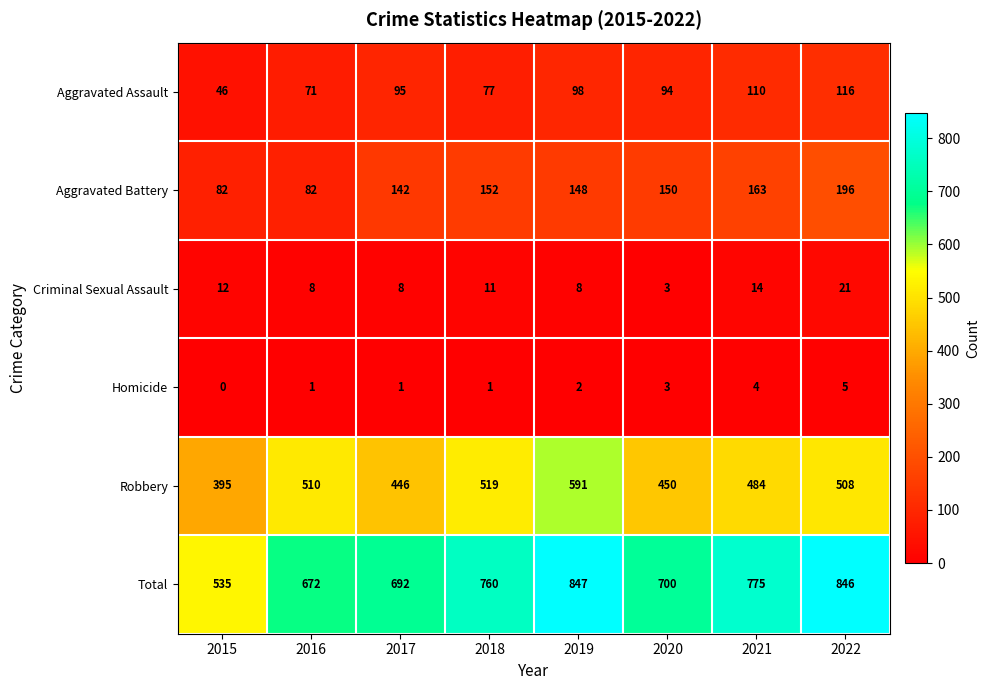

What is the difference between the second highest and second lowest values in the Criminal Sexual Assault series?

6